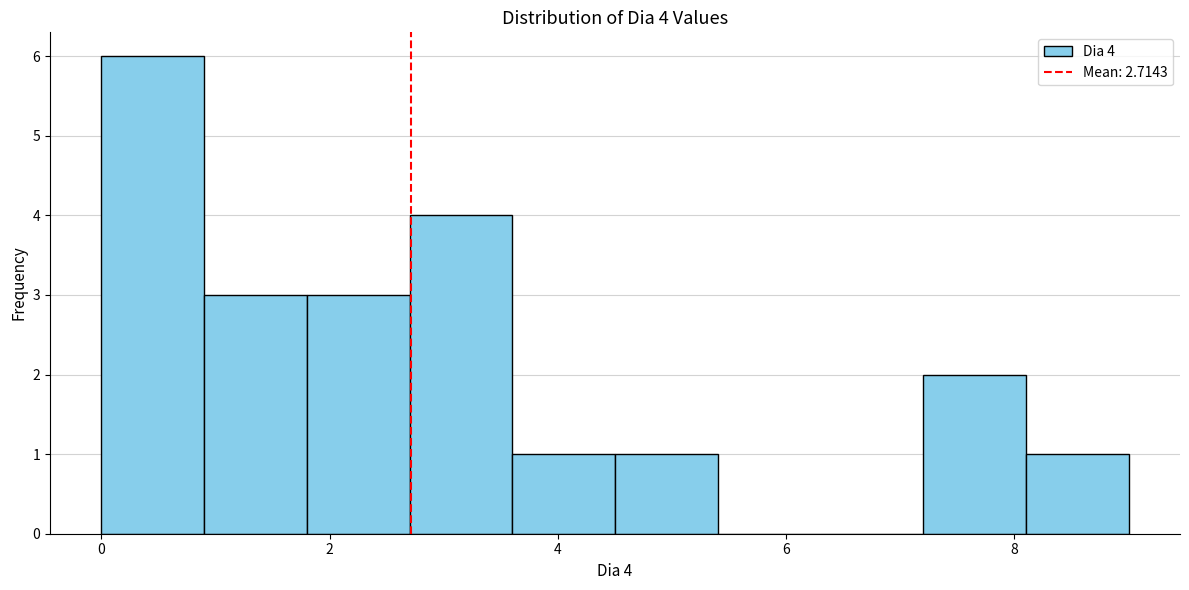

Over which range of the x-axis is the bar tallest?

0.0 to 0.9